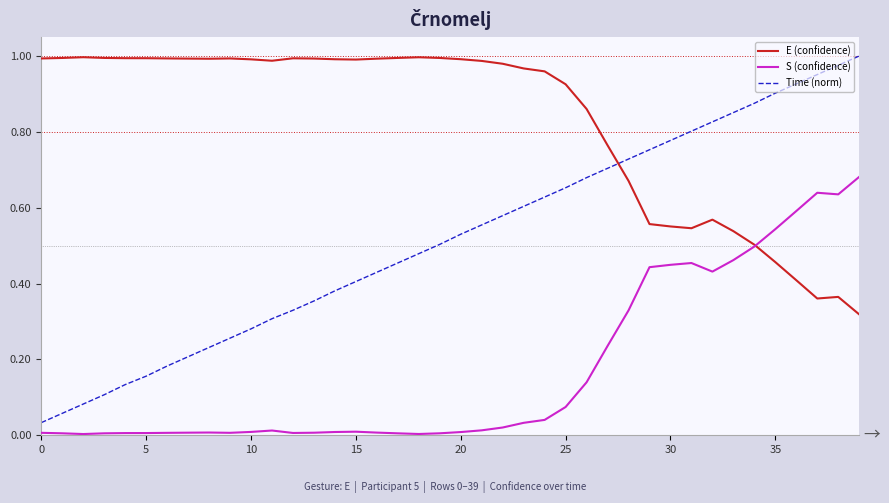

True or false: S (confidence) and Time (norm) cross at least once.

False